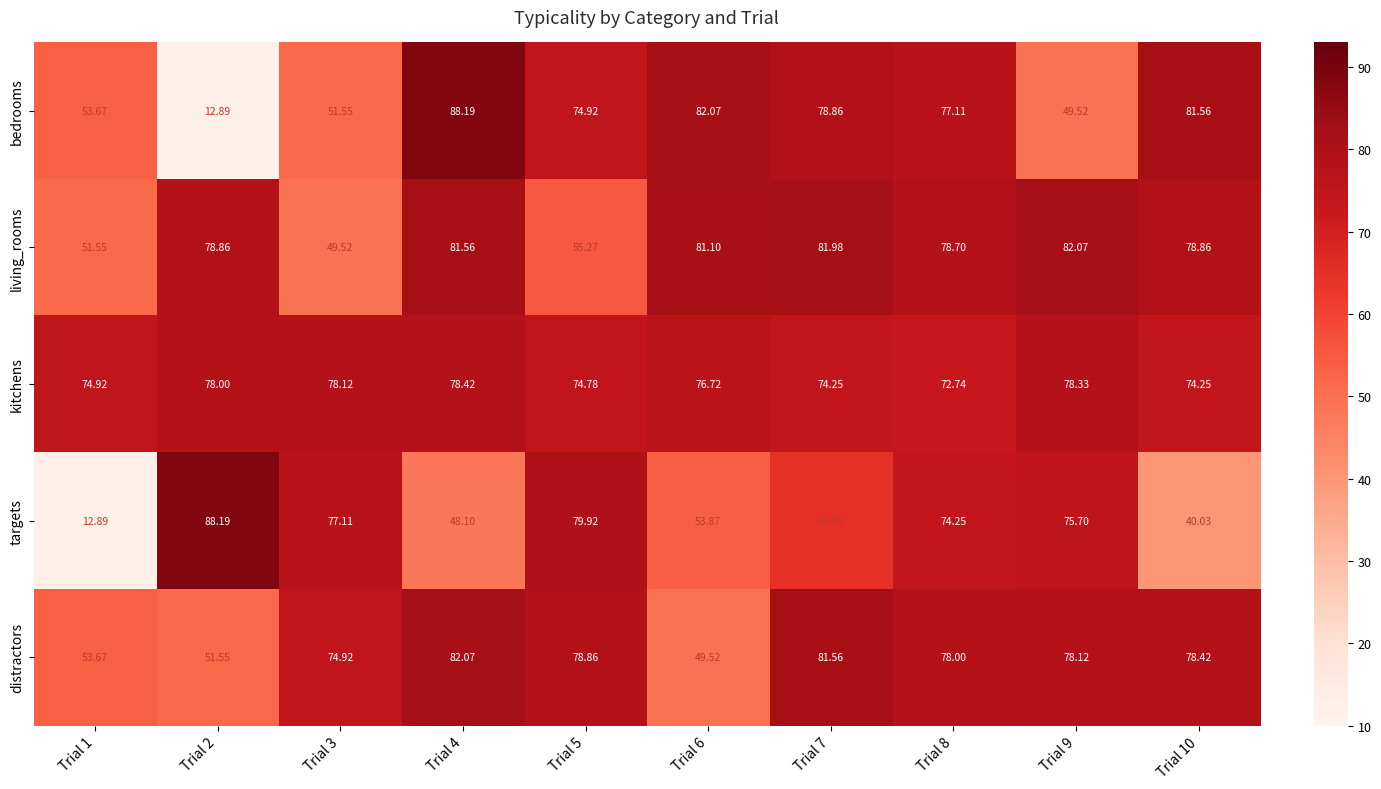

Which series changed the most between Trial 6 and Trial 10?

distractors